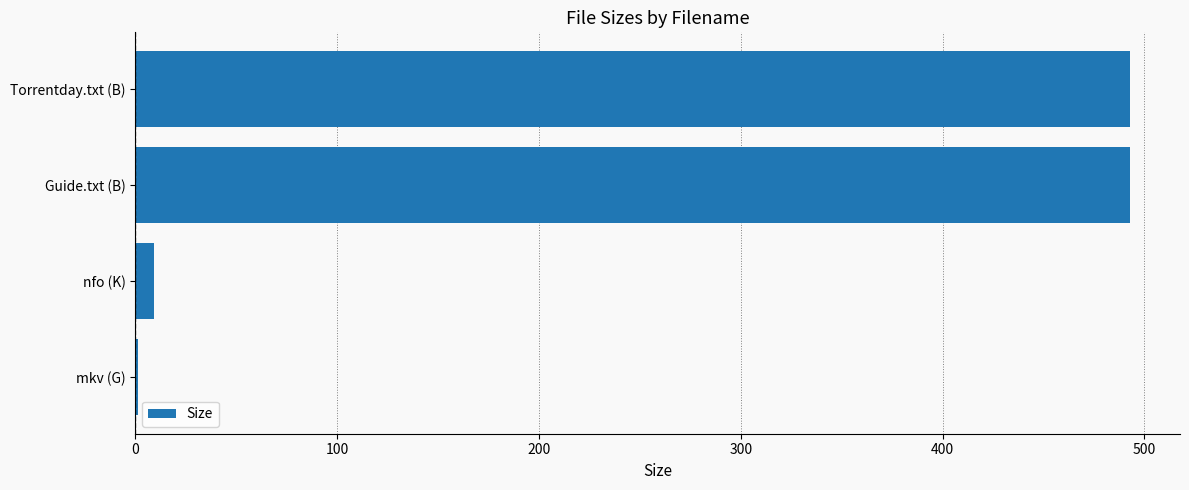

The chart shows a value of 493.0 at Torrentday.txt (B). True or false?

True